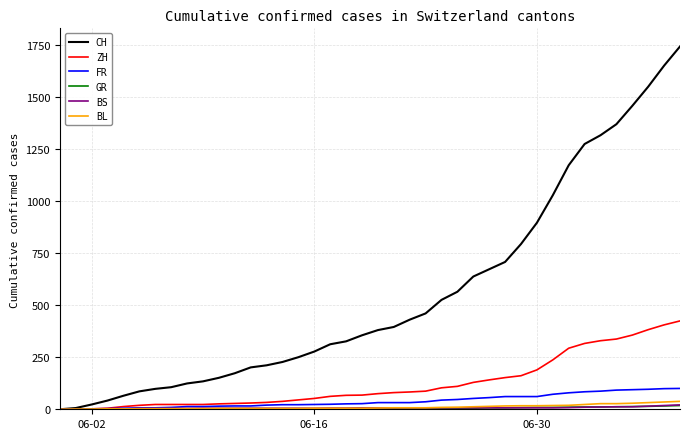

Which series has the widest spread of values?

CH